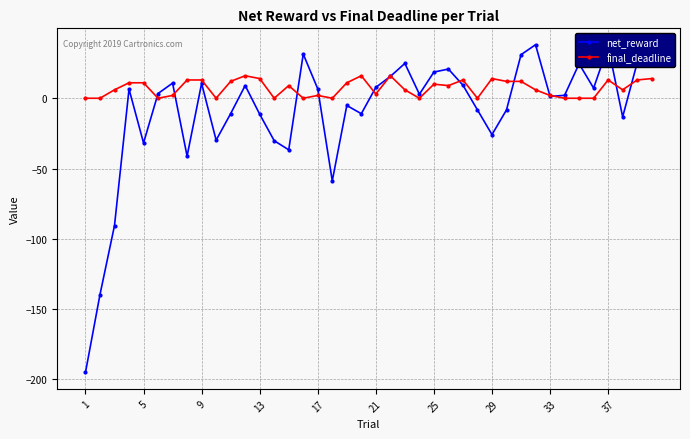

What is the value of the final_deadline point at the 4th from the left?

11.0